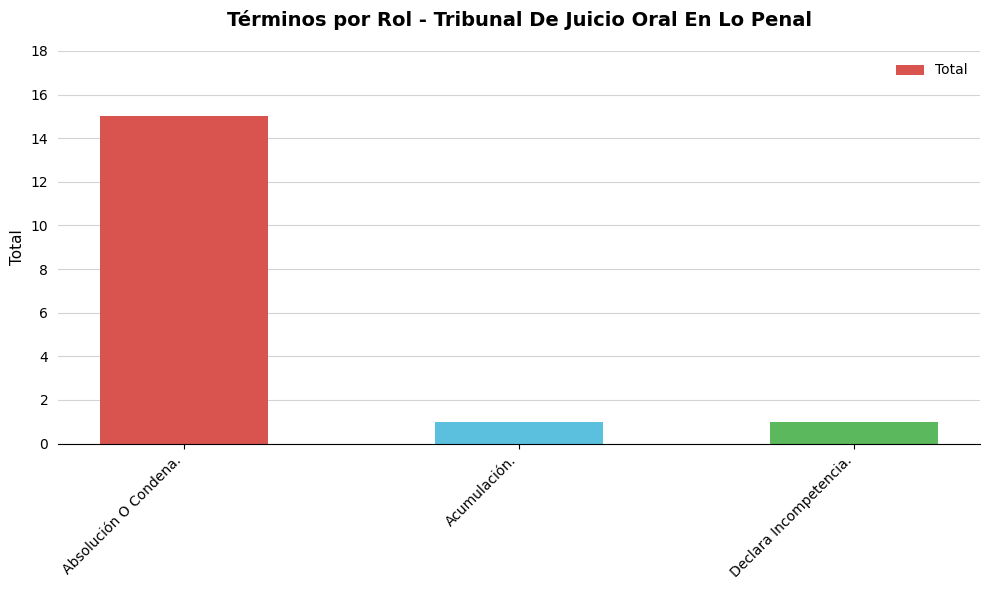

What is the minimum value shown in the chart?

1